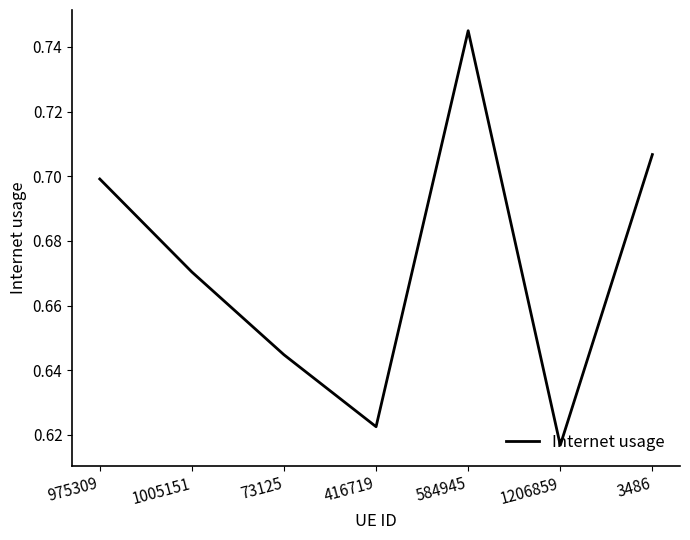

At which label is the value closest to 0?

1206859